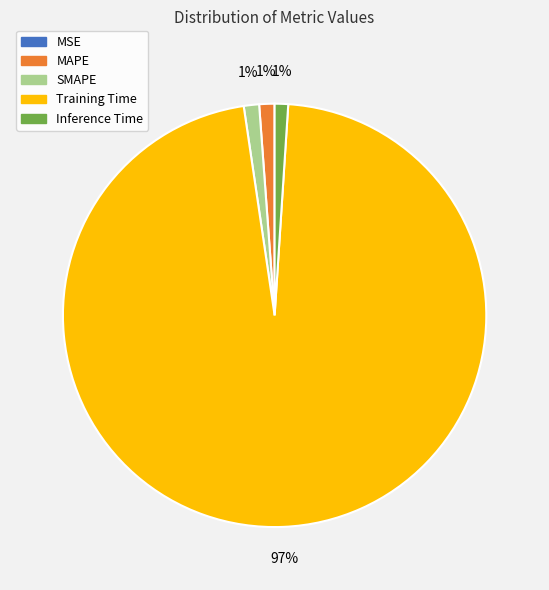

To the nearest percent, what is the average slice percentage?

20%